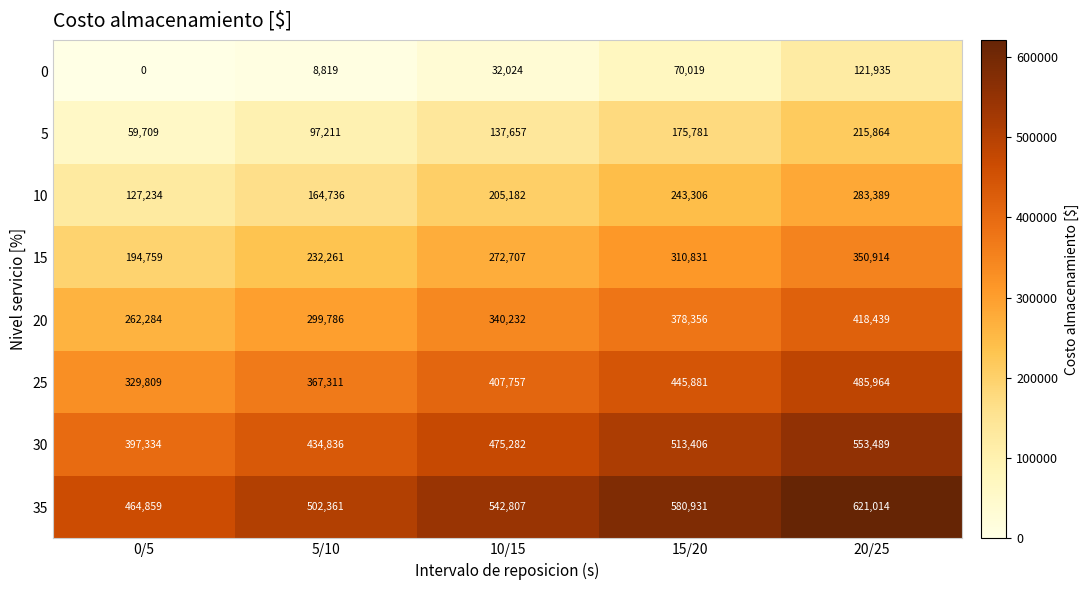

True or false: 10 has a value of 376295 at 15/20.

False